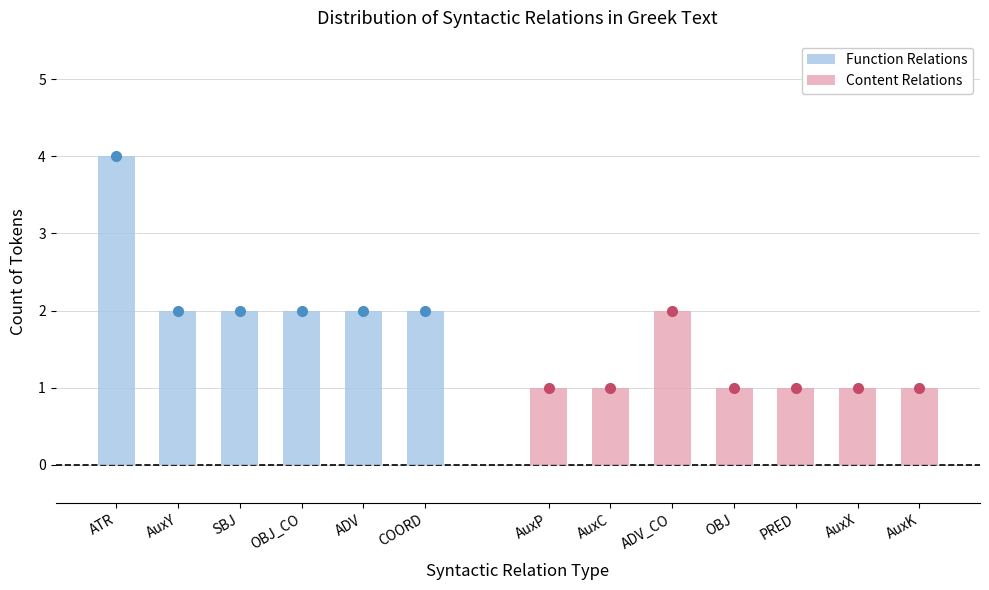

True or false: Function Relations has a value of 2 at OBJ_CO.

True